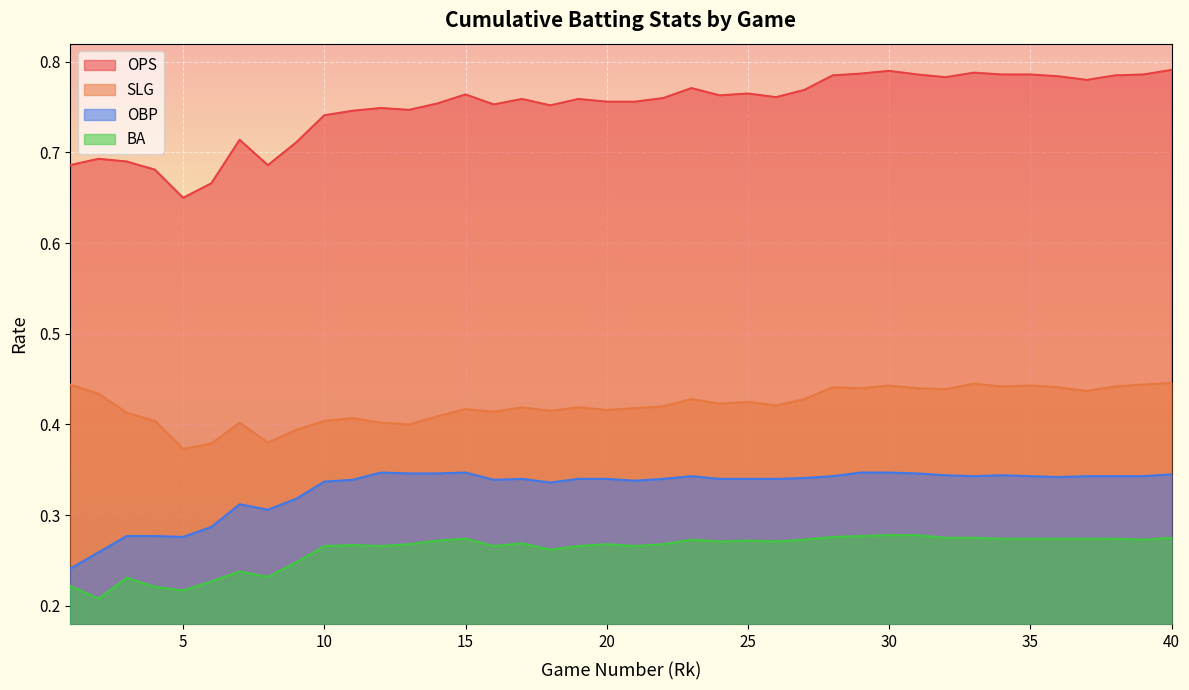

Which series changed the most between 16 and 31?

OPS